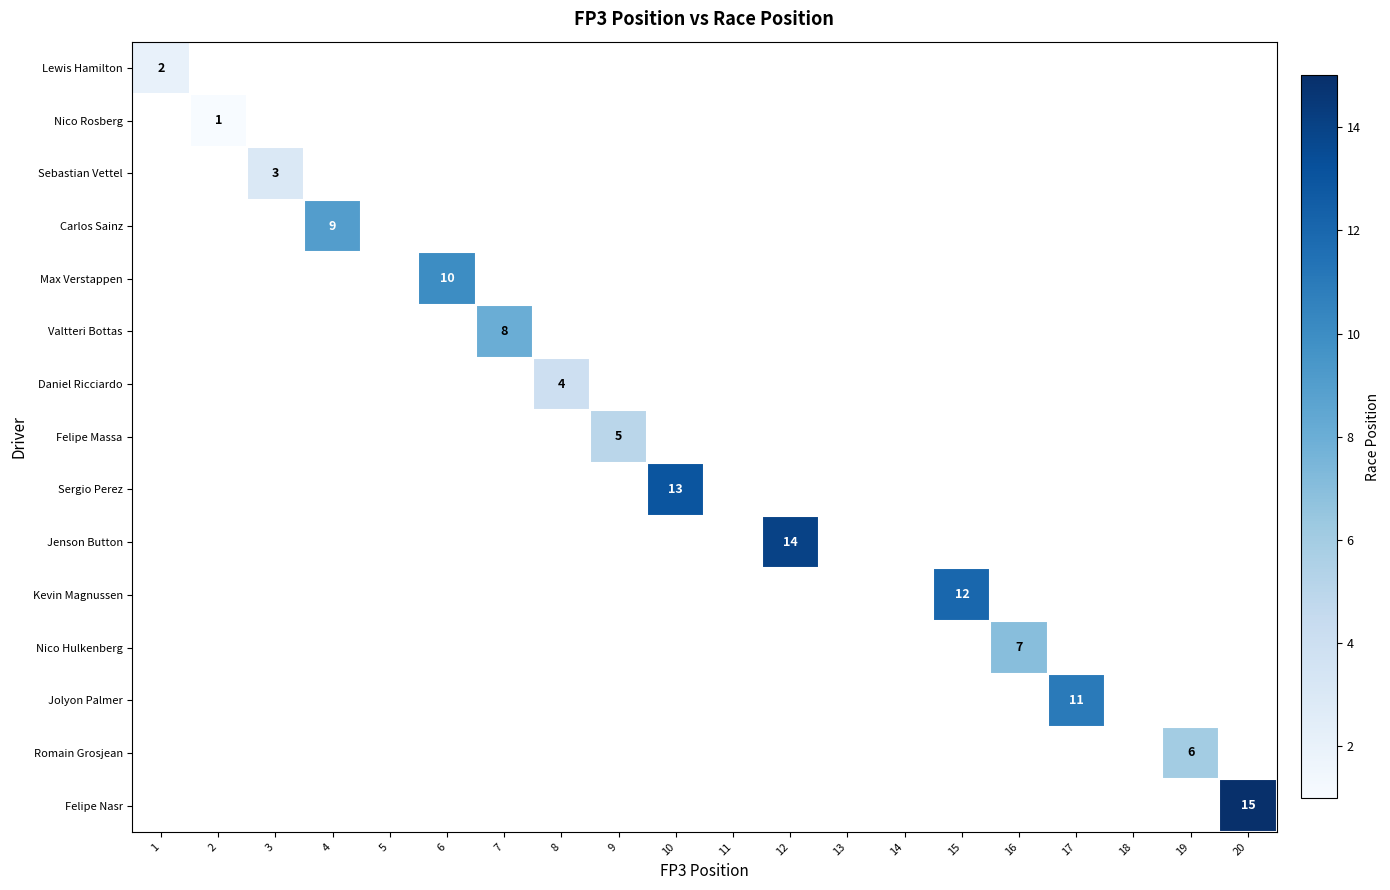

List the labels in order of Jolyon Palmer value, smallest first.

1, 2, 3, 4, 5, 6, 7, 8, 9, 10, 11, 12, 13, 14, 15, 16, 17, 18, 19, 20